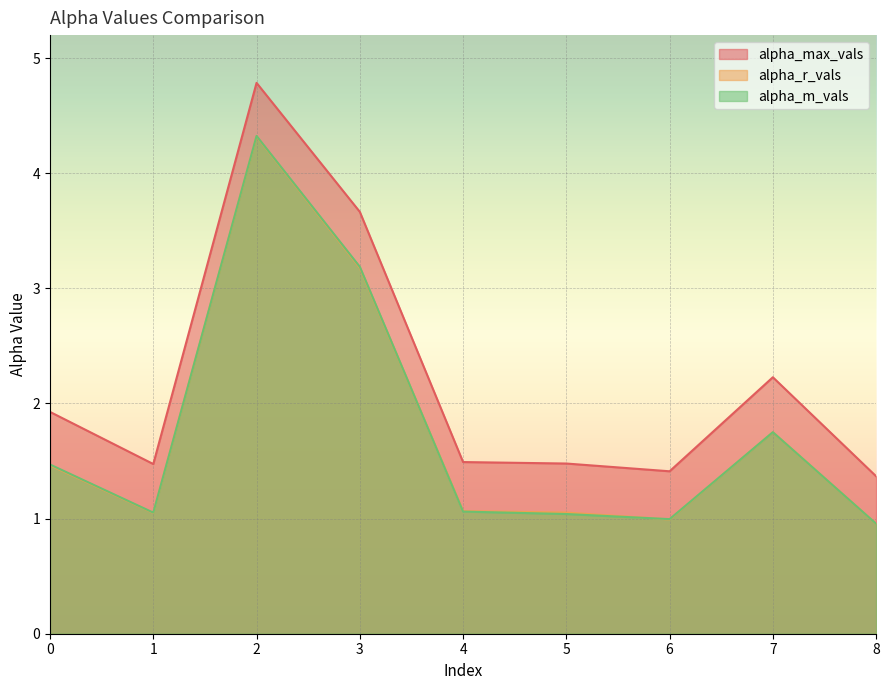

At how many categories does at least one series exceed 2?

3